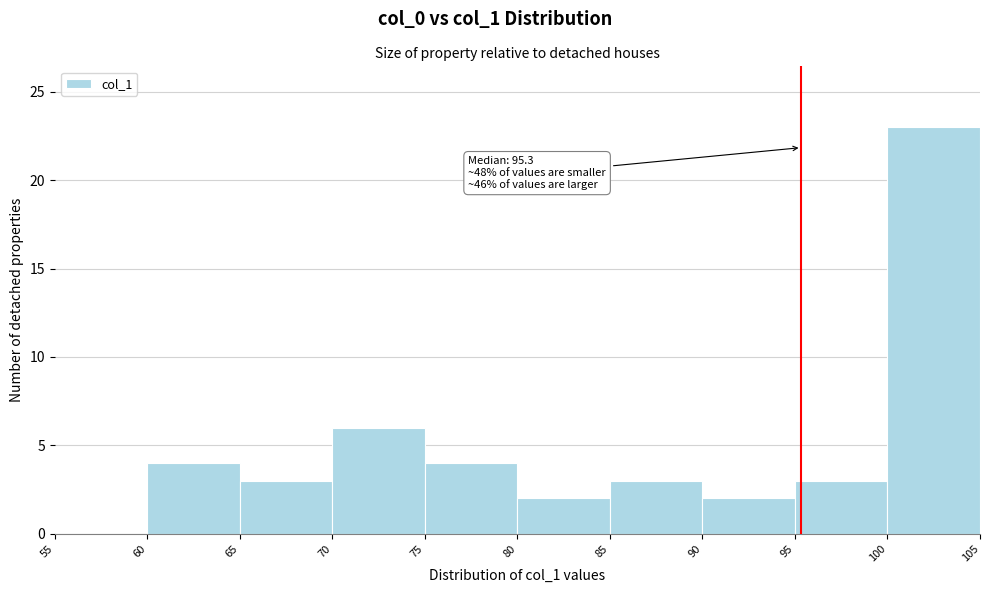

Over which range of the x-axis is the bar tallest?

100 to 105